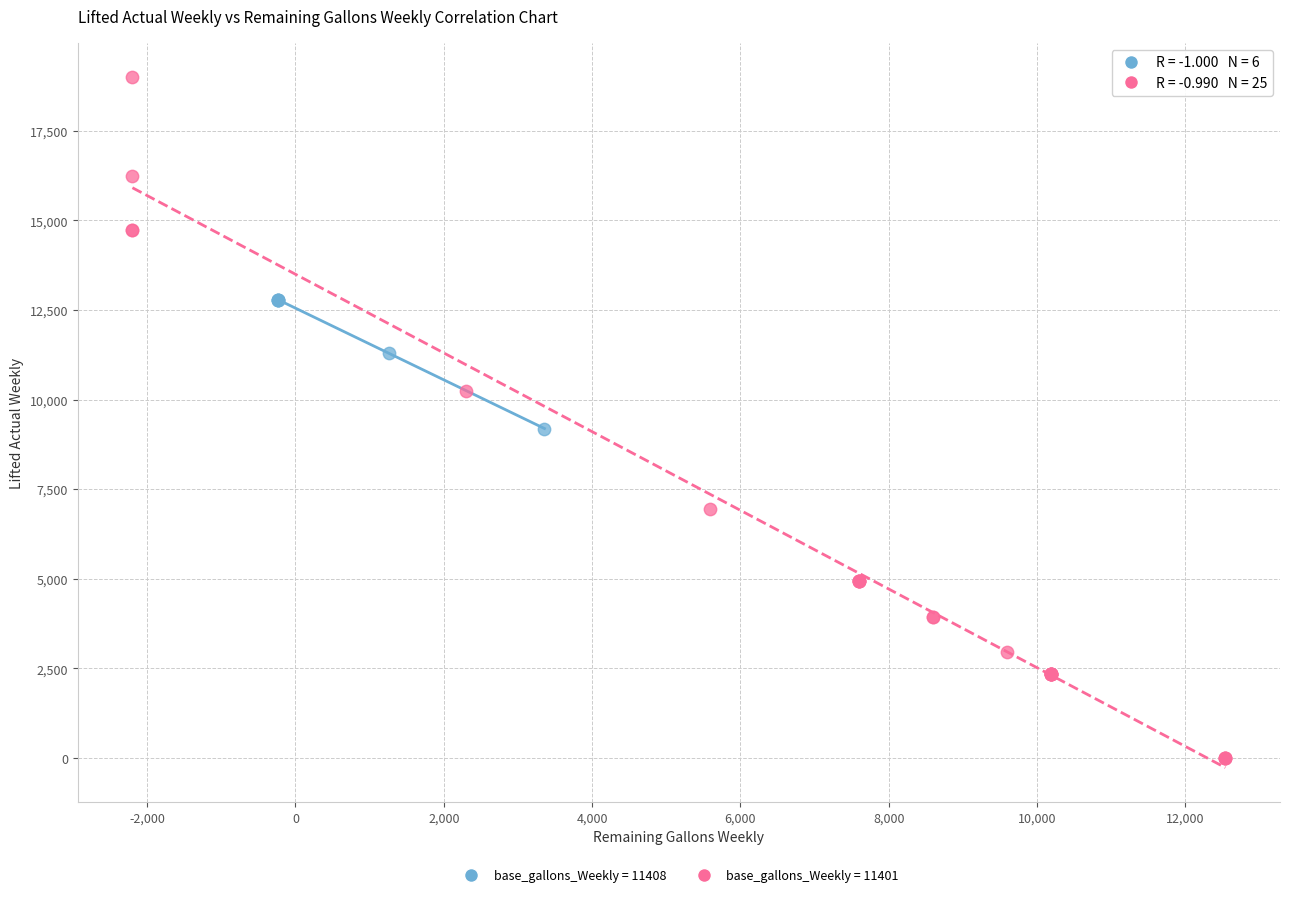

What are all the series names shown in the legend?

base_gallons_Weekly = 11408, base_gallons_Weekly = 11401